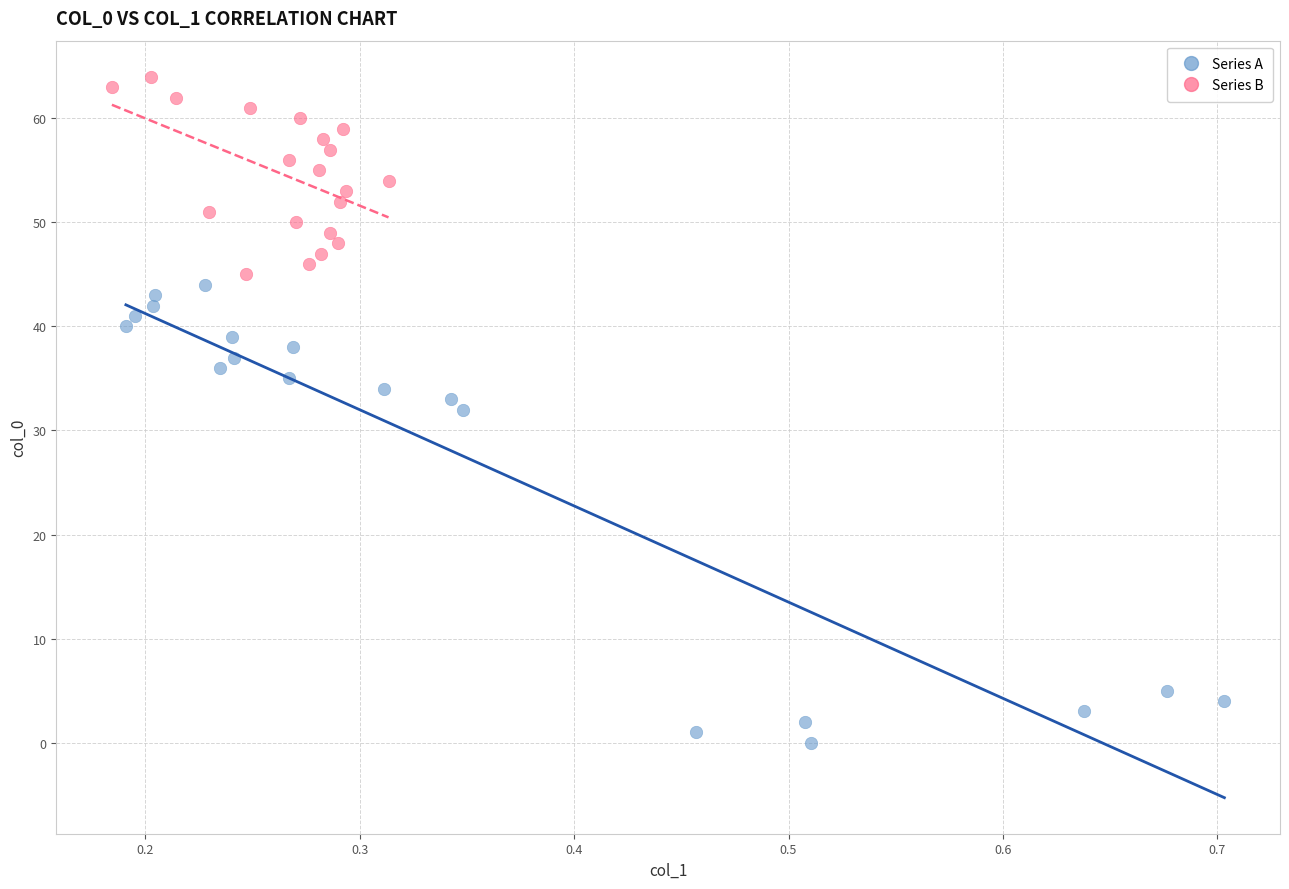

Which series contains the highest Y value?

Series B